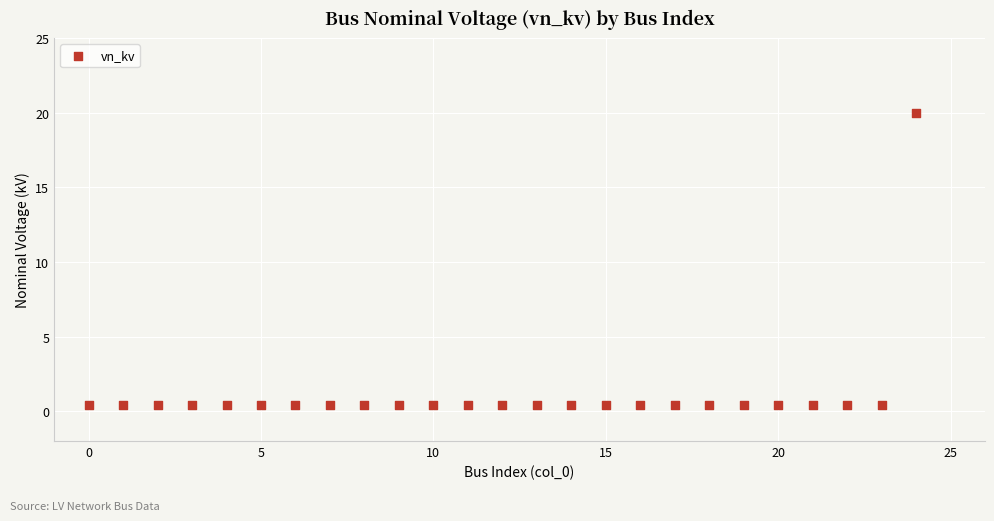

What is the range of Y values (max minus min)?

19.6